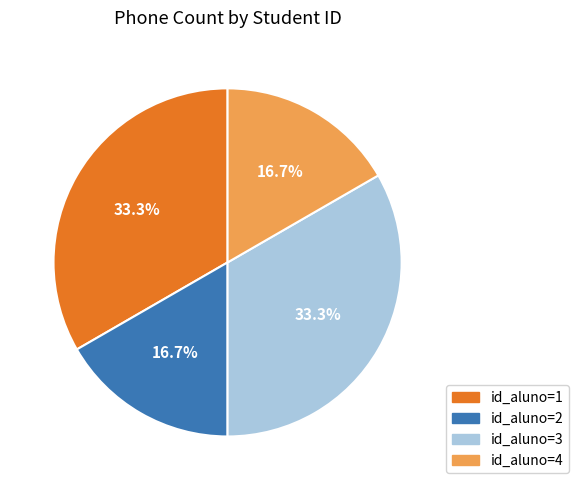

What is the total percentage of id_aluno=2 and id_aluno=1?

50.0%